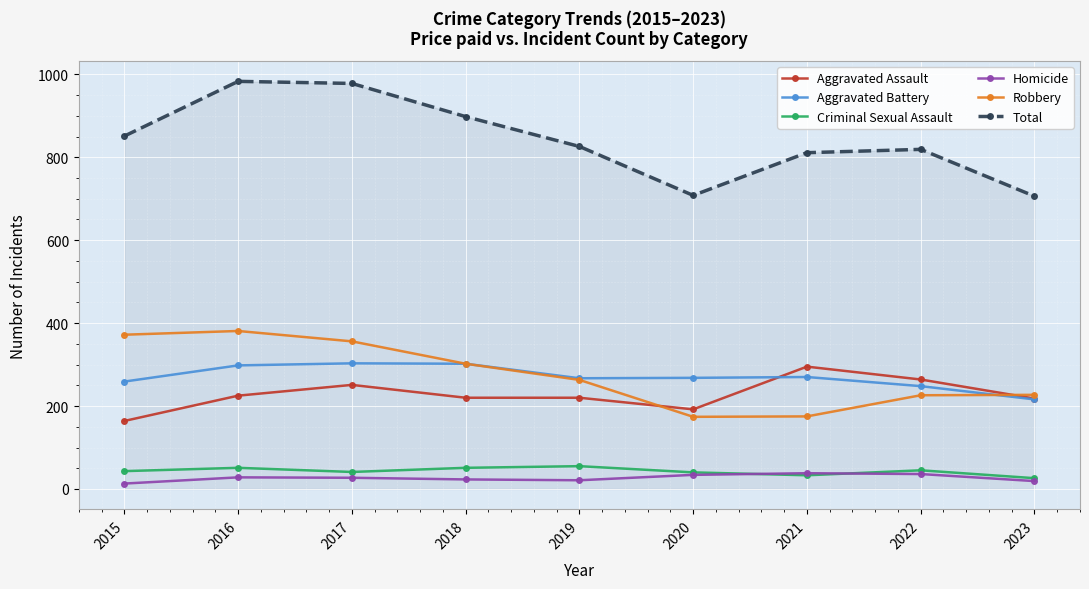

What is the lowest value of the Aggravated Assault series?

164